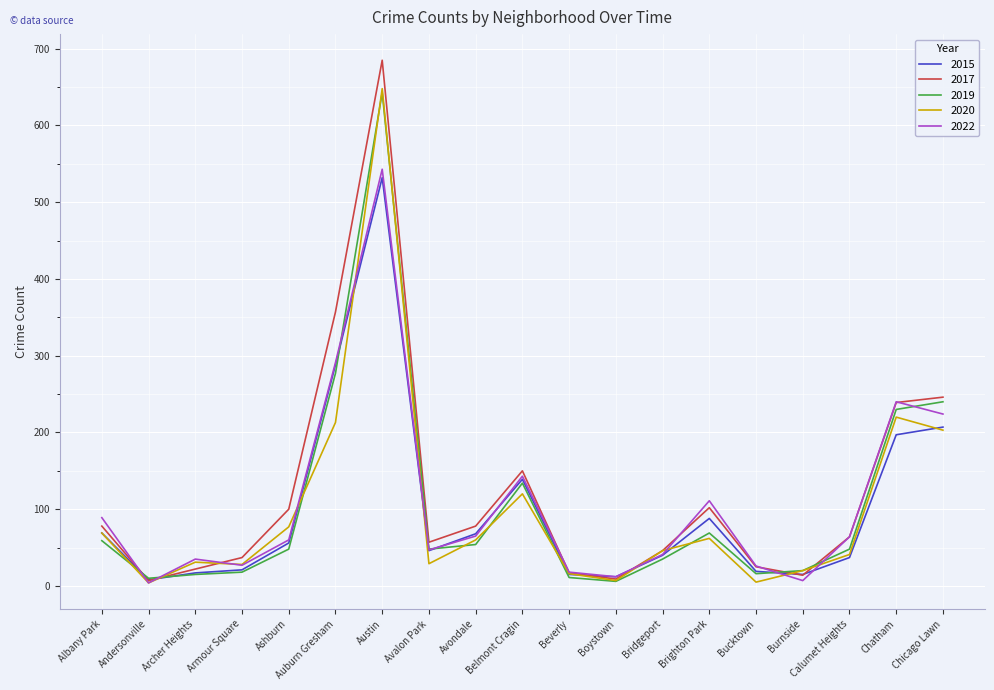

What position from the left is Beverly?

11